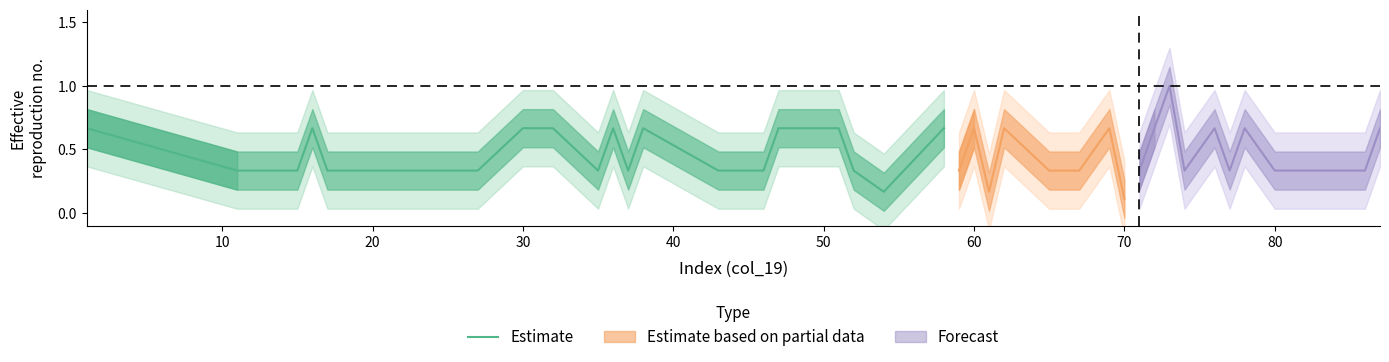

Count the values in the range 0 to 1.

22